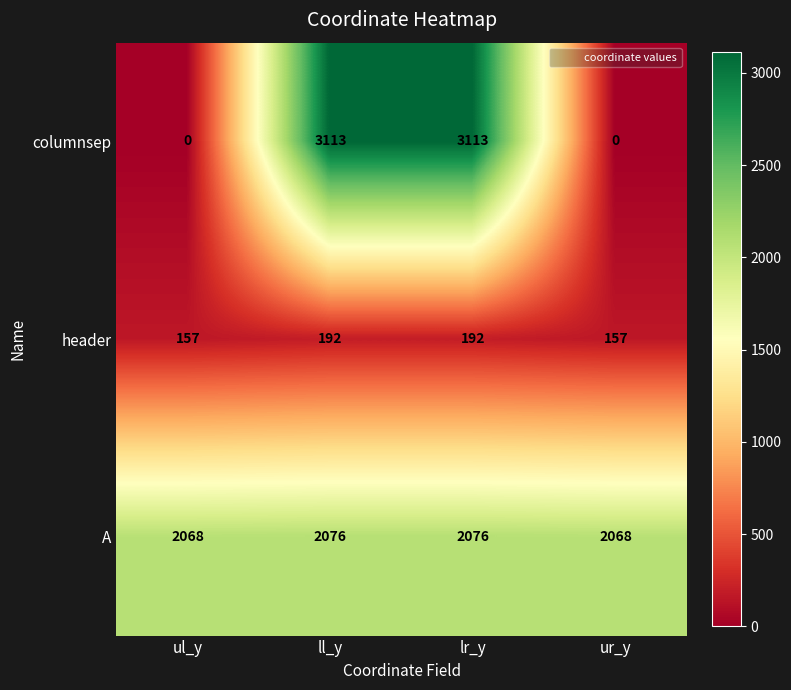

Which series changed the most between lr_y and ur_y?

columnsep